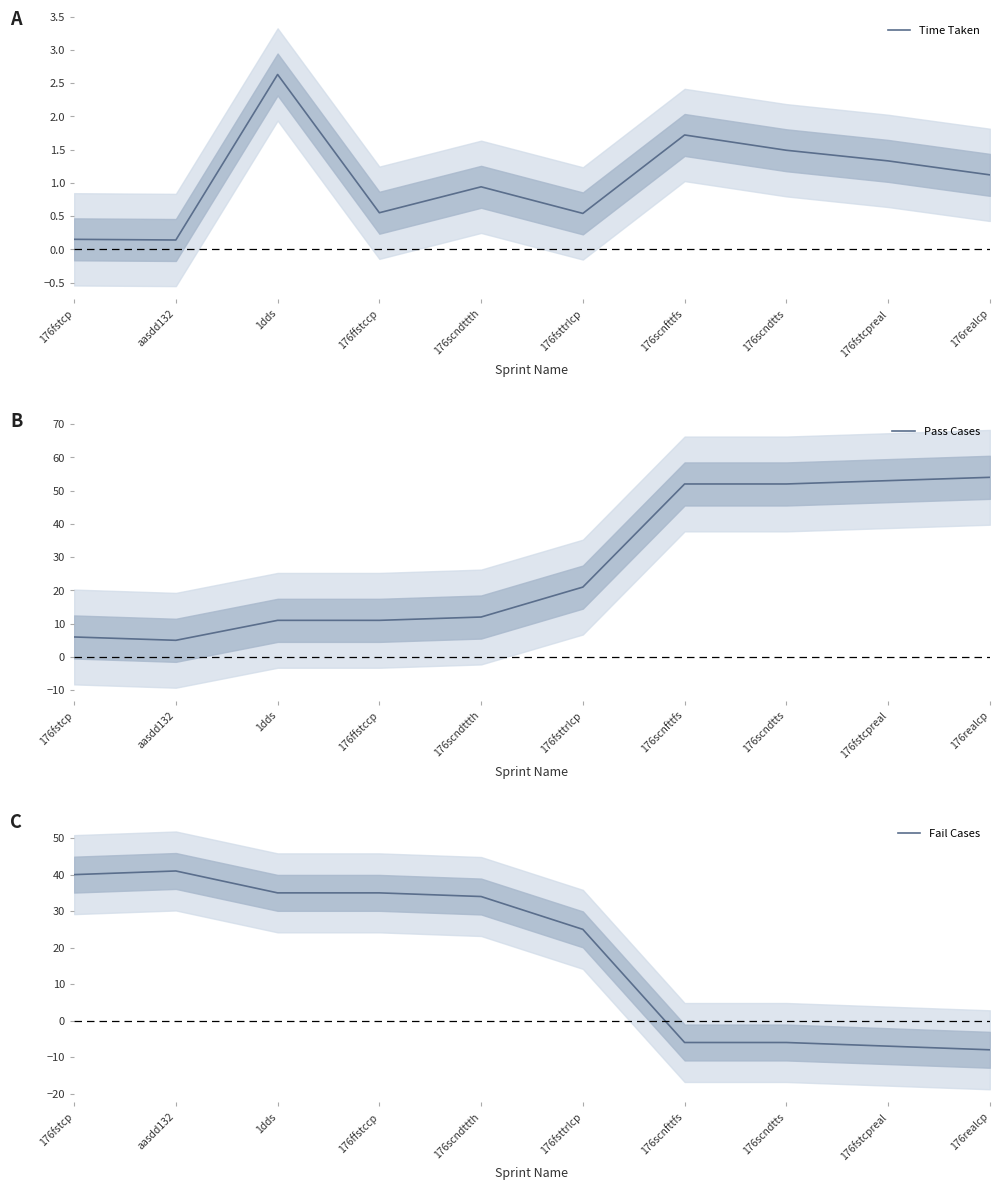

Which series has the largest total across all categories?

Pass Cases